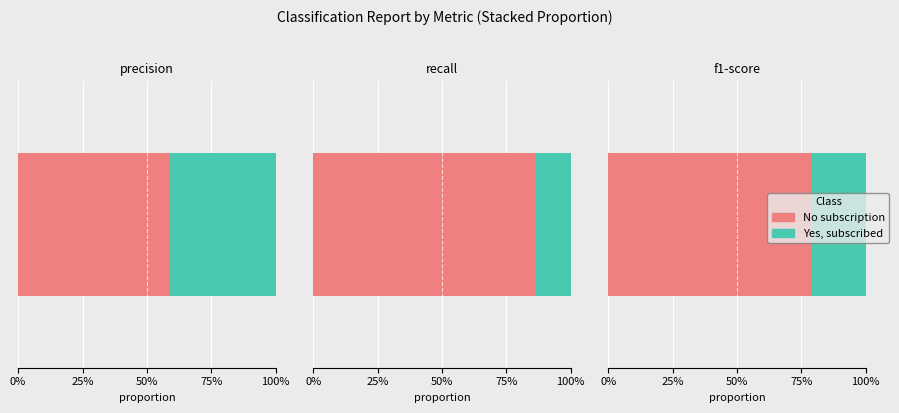

What is the spread (max minus min) of values at No subscription?

0.1